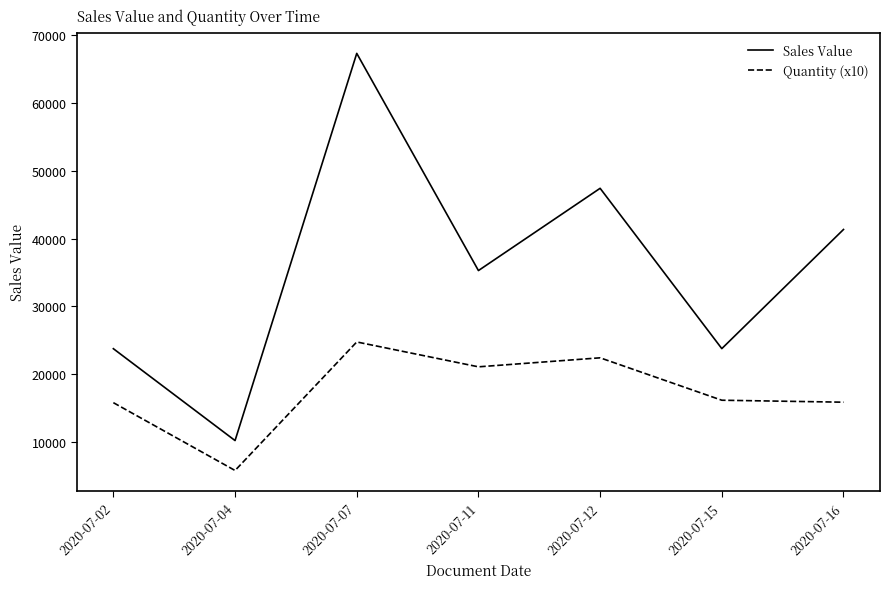

Is it true that Quantity (x10) equals 3282.7 at 2020-07-02?

False